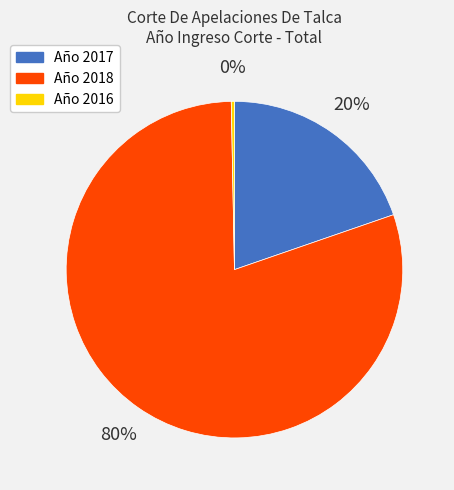

Is there any slice that represents more than half of the pie?

Yes